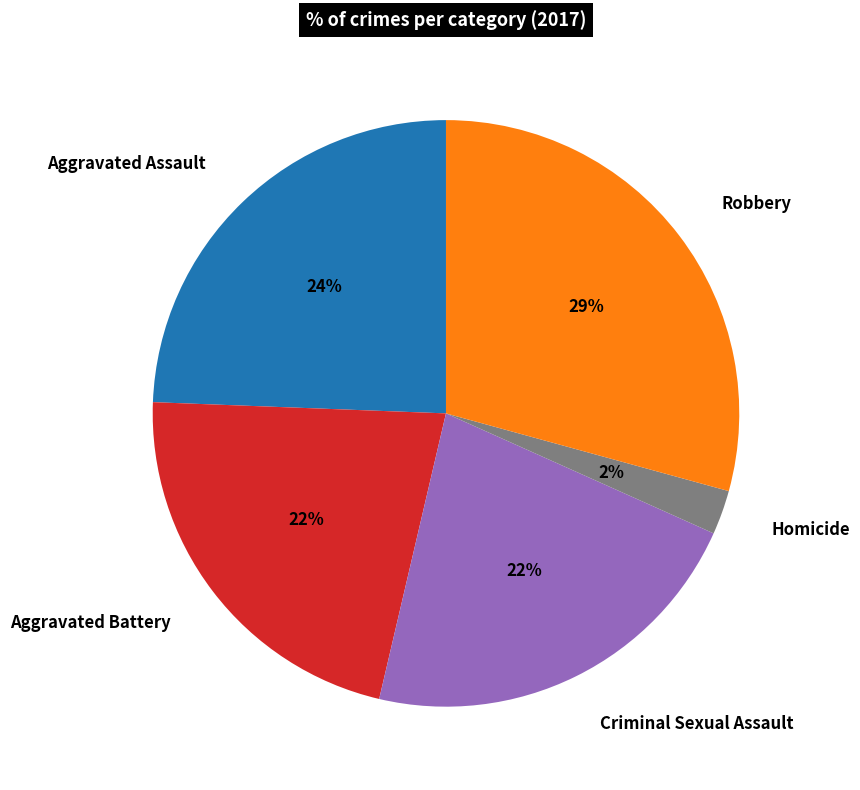

Is there a majority slice in this chart?

No